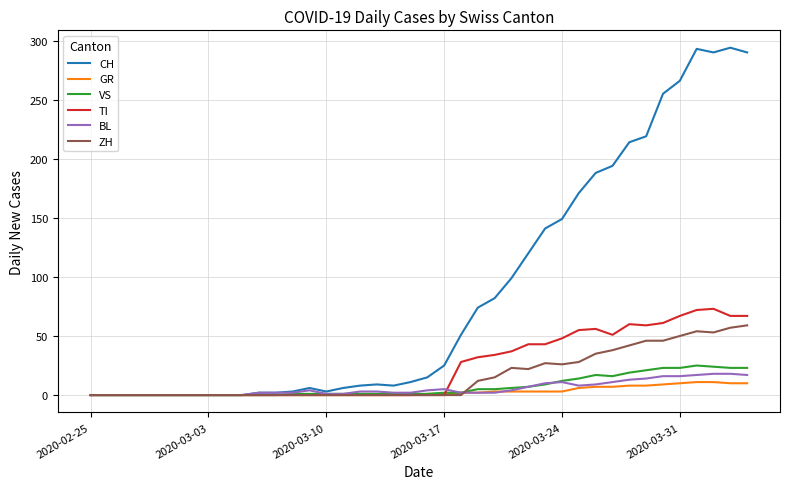

Which series has the largest range (max minus min)?

CH